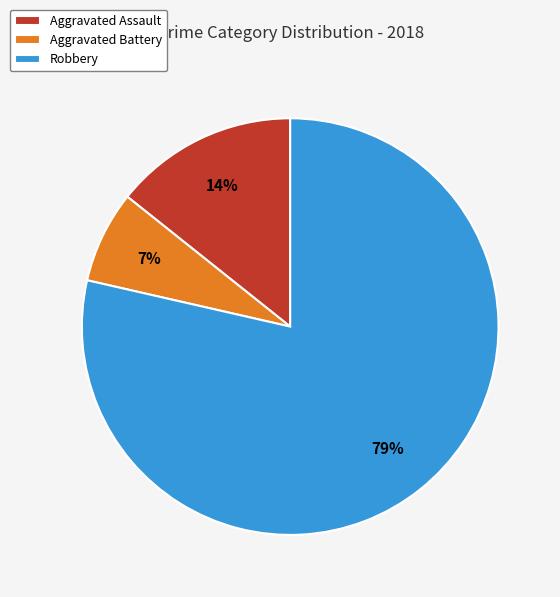

To the nearest percent, what is the combined percentage of Aggravated Battery and Aggravated Assault?

21%